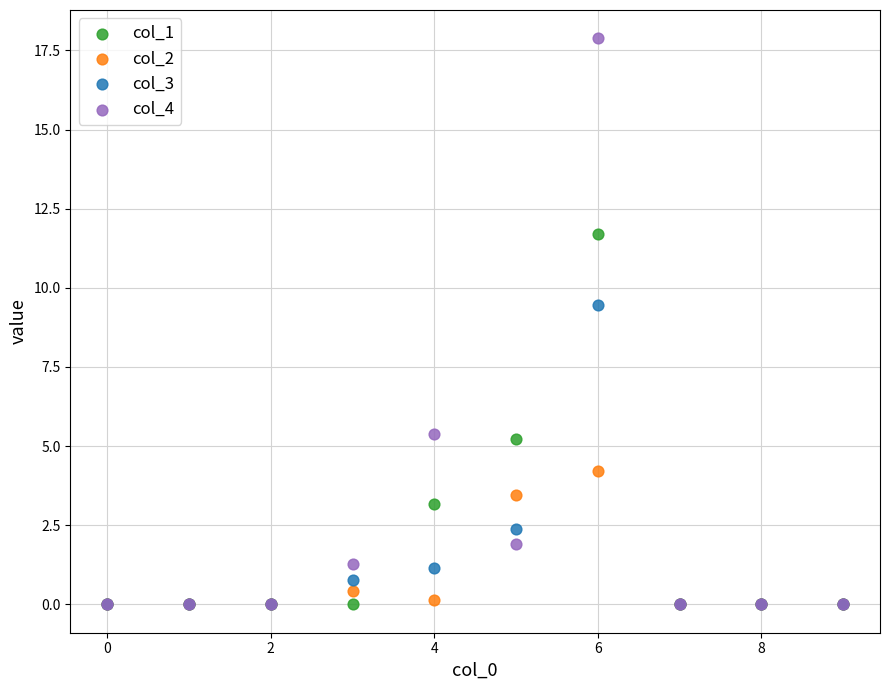

What are all the series names shown in the legend?

col_1, col_2, col_3, col_4